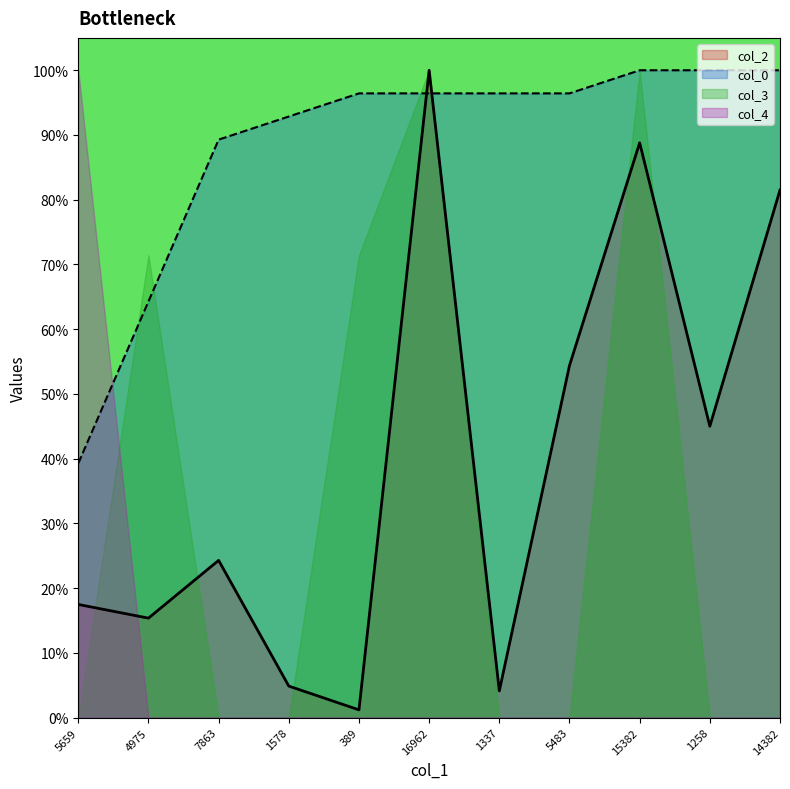

What is the label of the 11th point from the left?

14382